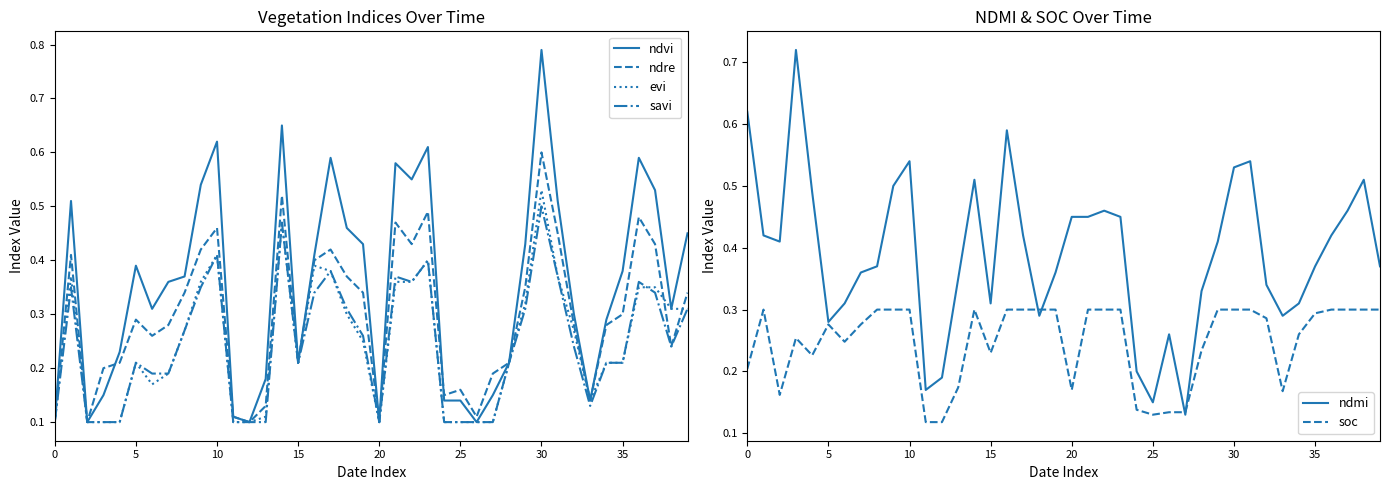

What is the label of the 9th point from the right?

31